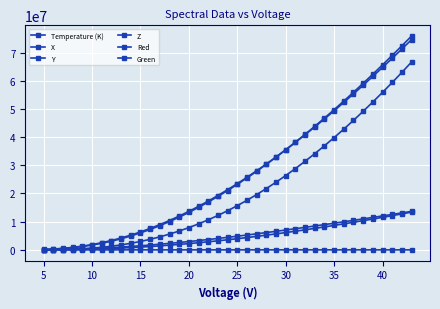

How many data points does each series have?

39